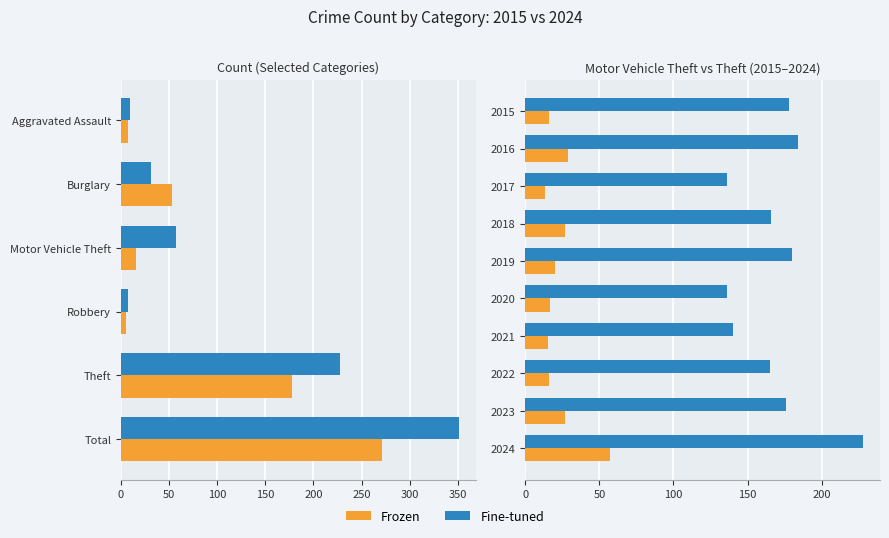

What is the average value of the Frozen series?

24